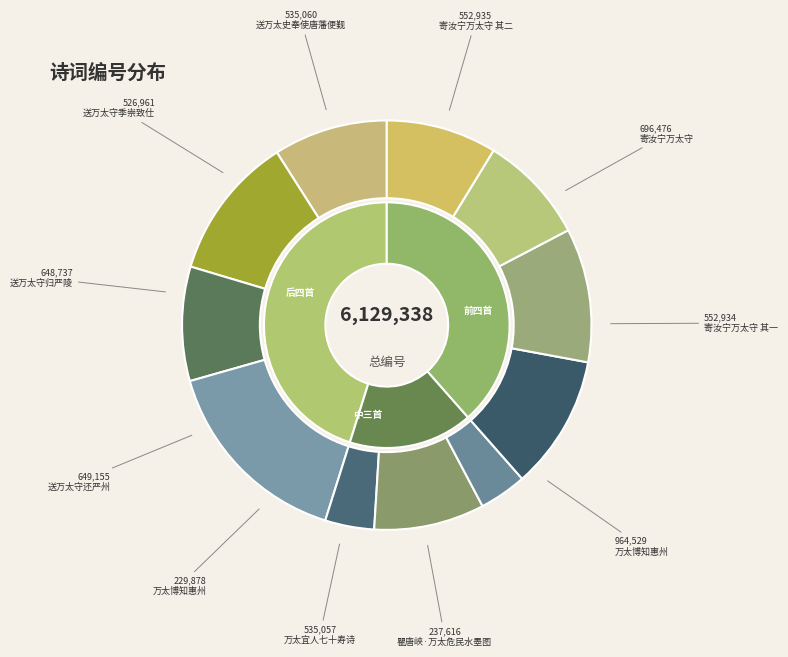

Which slice is the smallest?

万太博知惠州